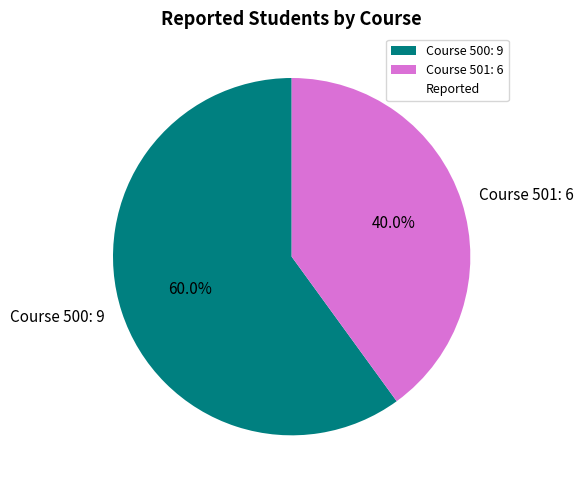

Which has a higher value, Course 500: 9 or Course 501: 6?

Course 500: 9